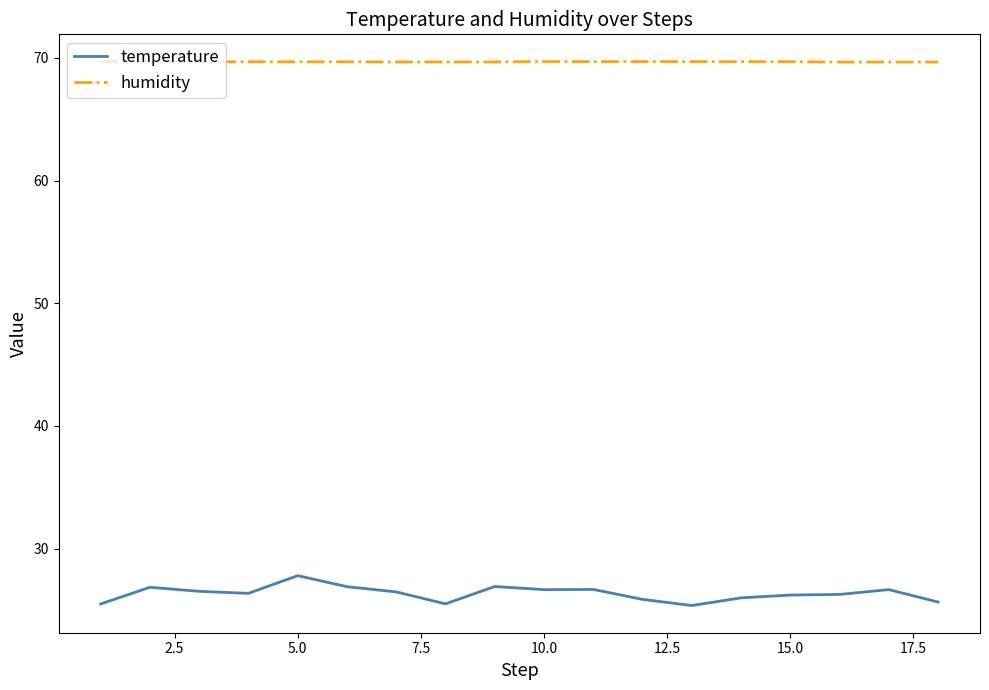

True or false: humidity and temperature cross at least once.

False